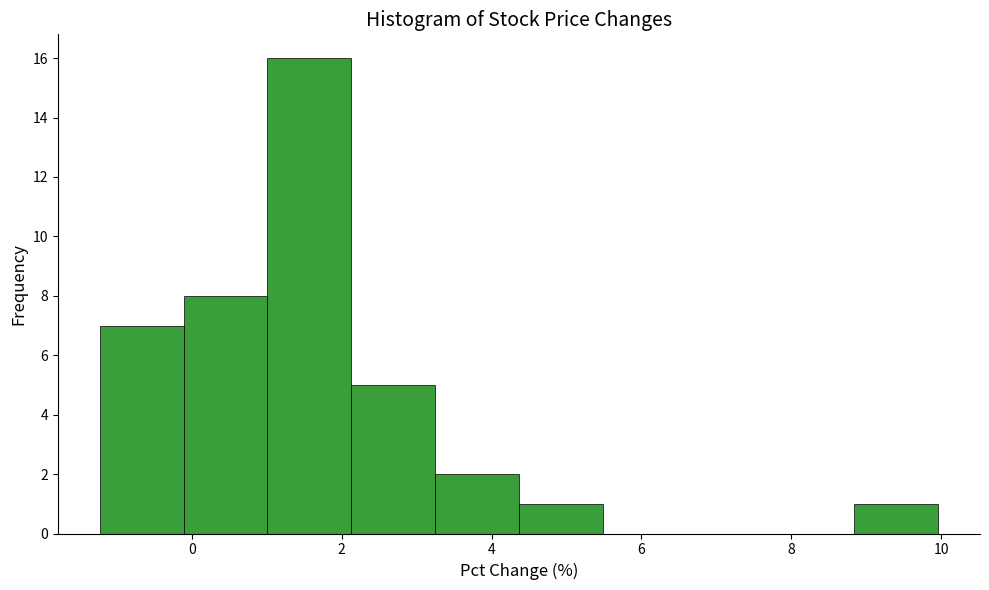

Over which range of the x-axis is the bar tallest?

1.0 to 2.2